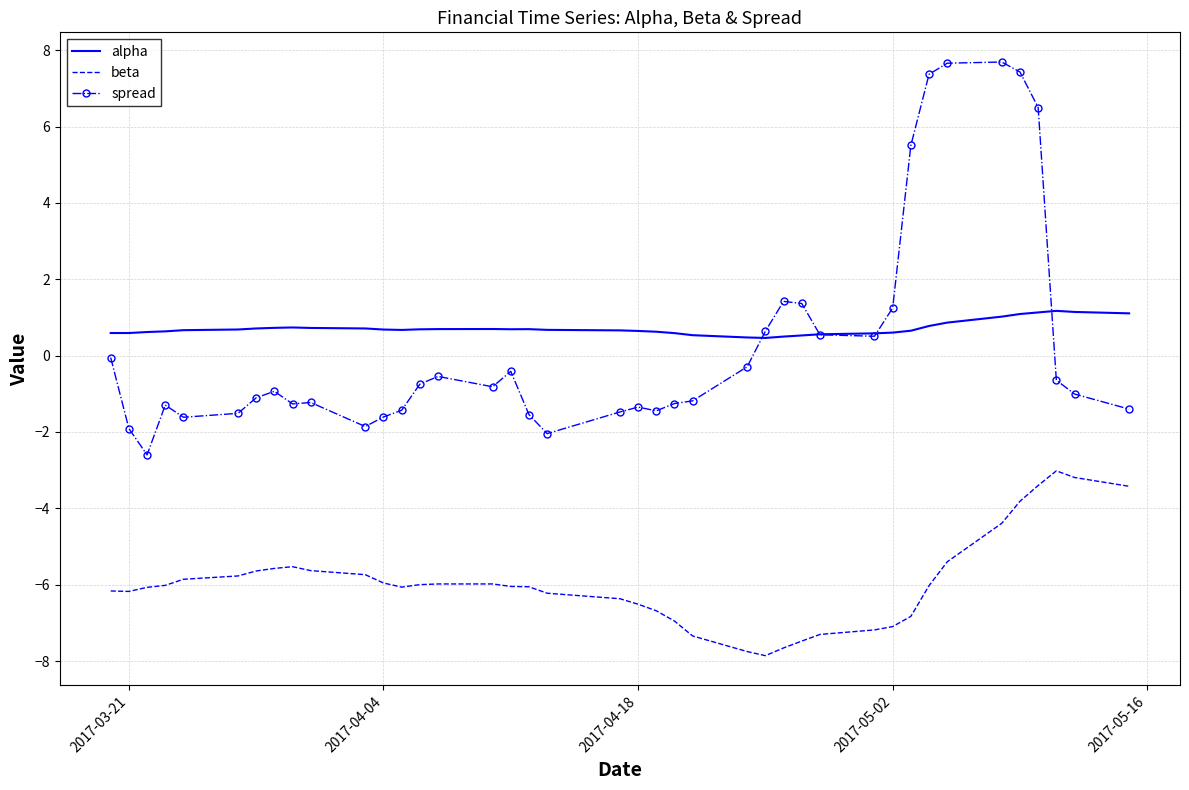

List the series in order of their peak value, lowest first.

beta, alpha, spread